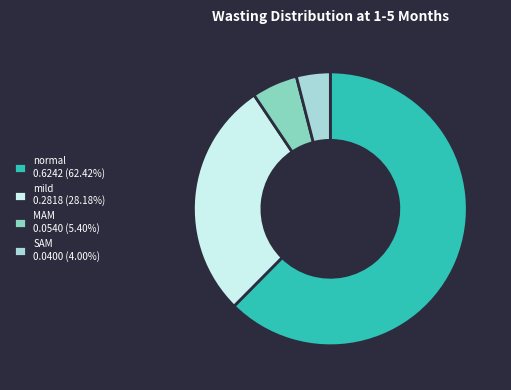

Does normal 0.6242 (62.42%) represent more than half of the total?

Yes